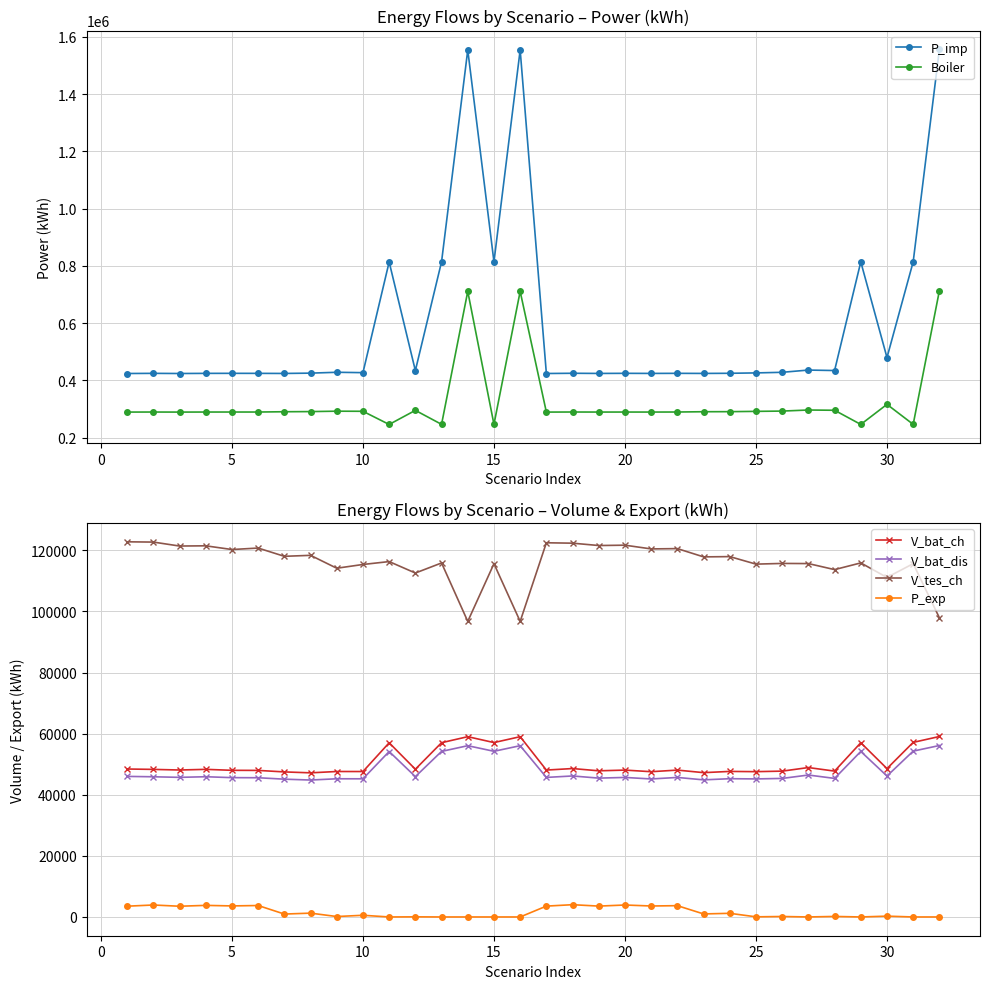

True or false: V_bat_ch has more than 2 interior local peaks.

True